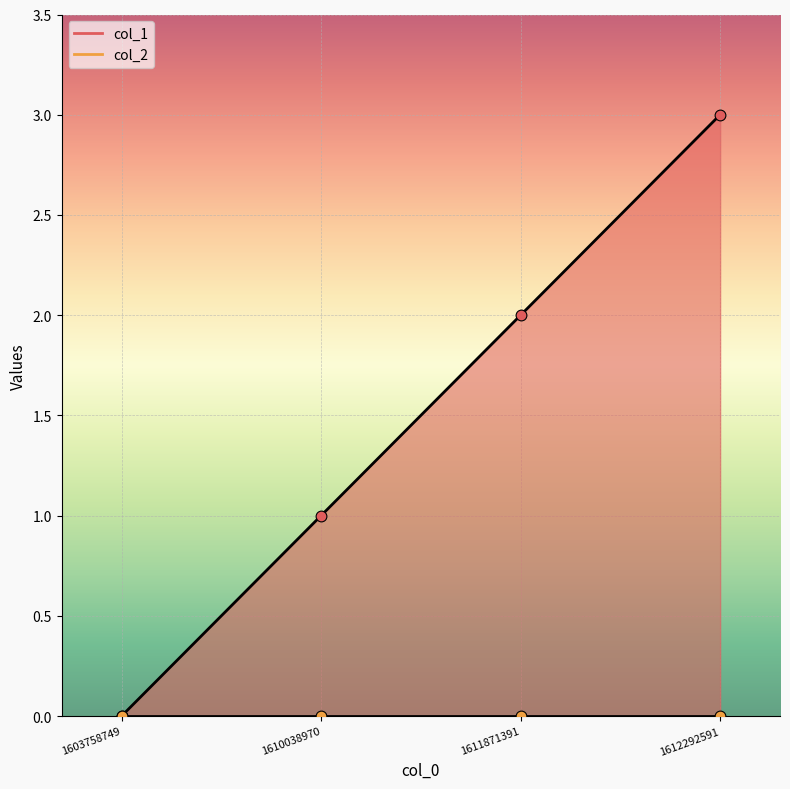

What is the change in value from 1603758749 to 1610038970?

+1